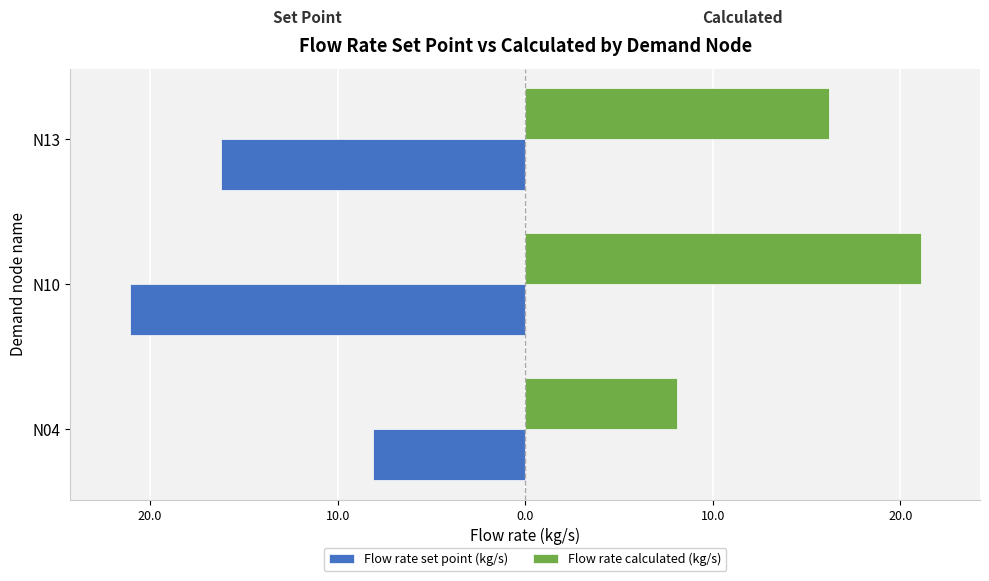

What are all the series names shown in the legend?

Flow rate set point (kg/s), Flow rate calculated (kg/s)